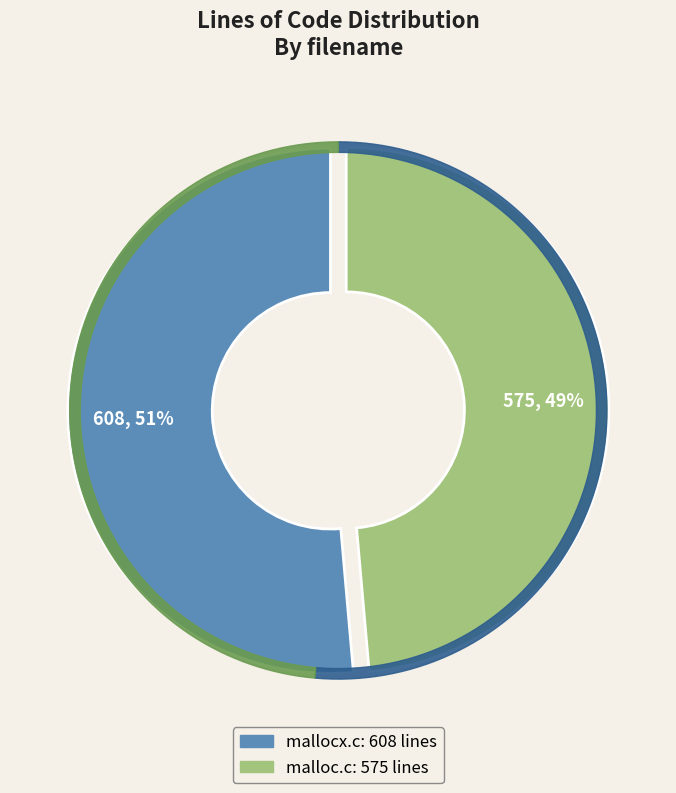

To the nearest percent, what is the combined percentage of mallocx.c and malloc.c?

100%